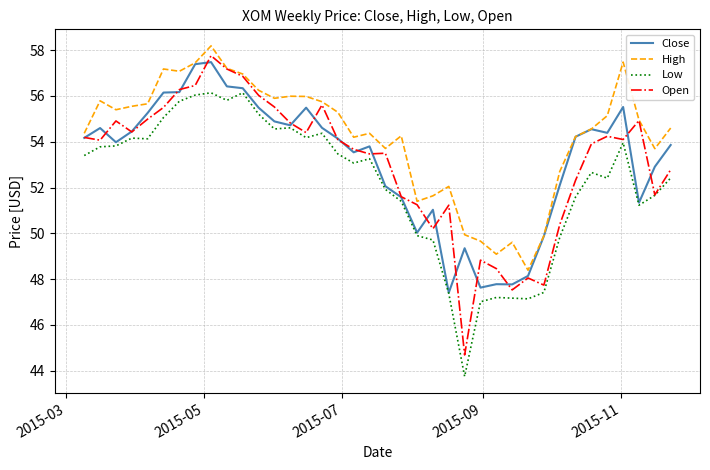

Which series has the widest spread of values?

Open